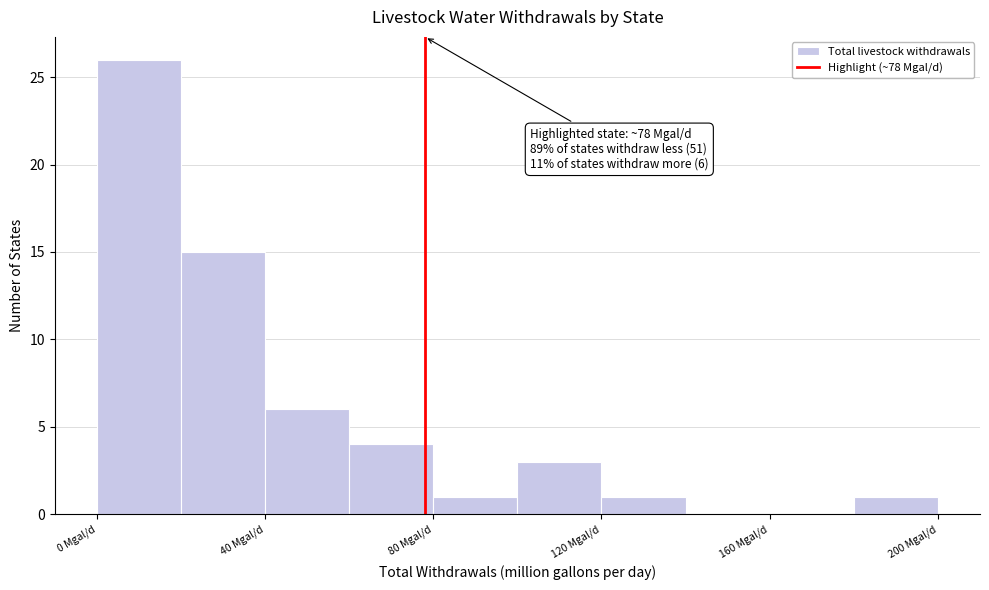

Over which range of the x-axis is the bar tallest?

0 to 20